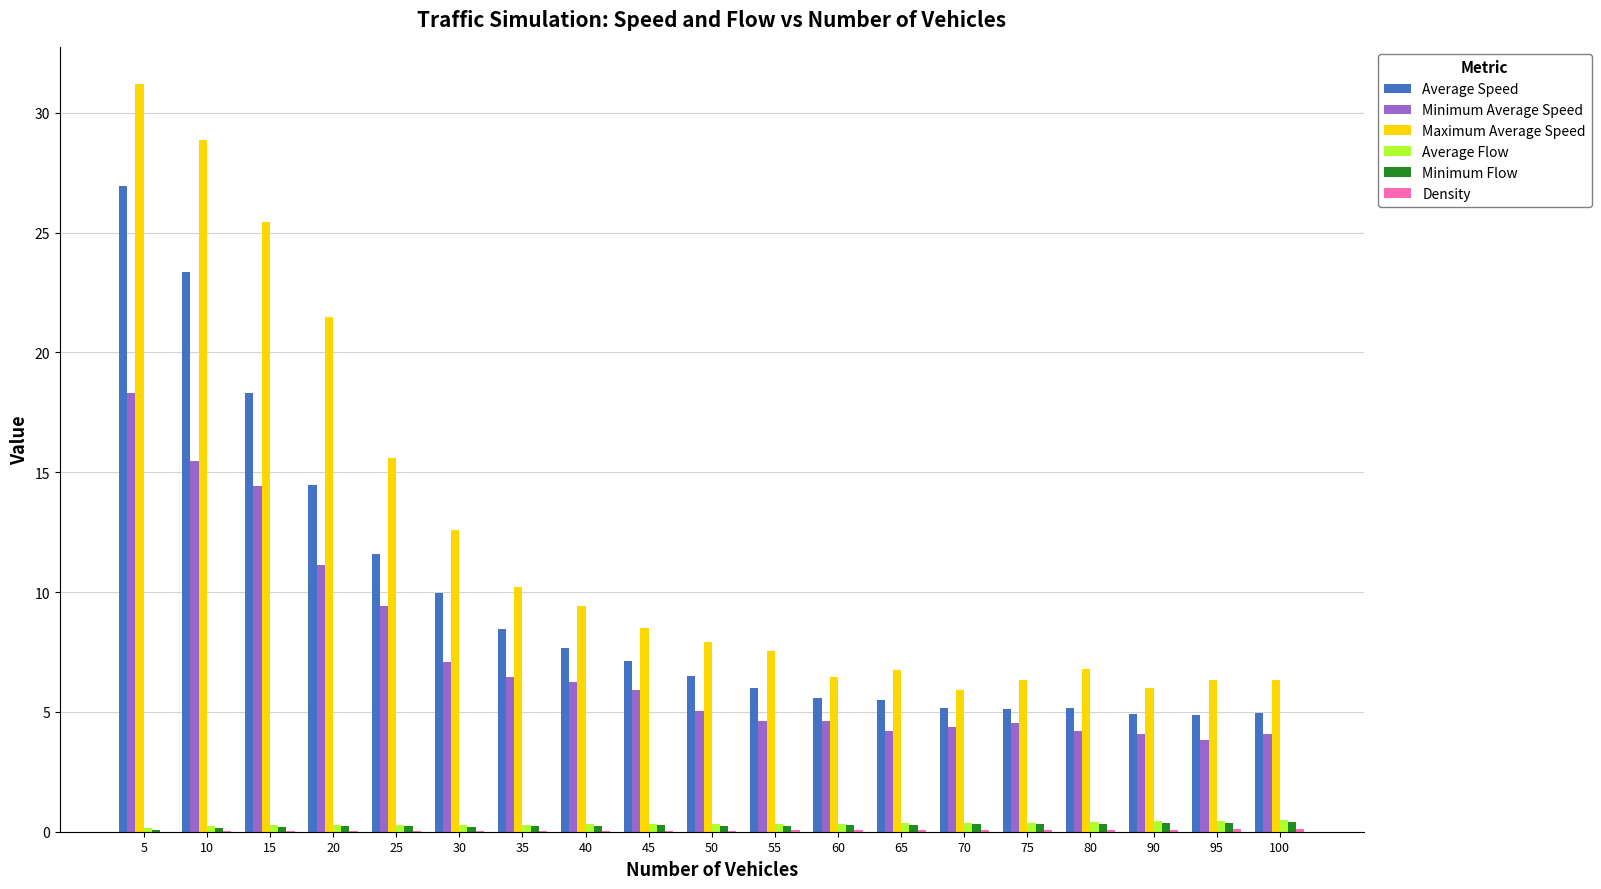

The value of Average Speed at 15 is 18.3. True or false?

True